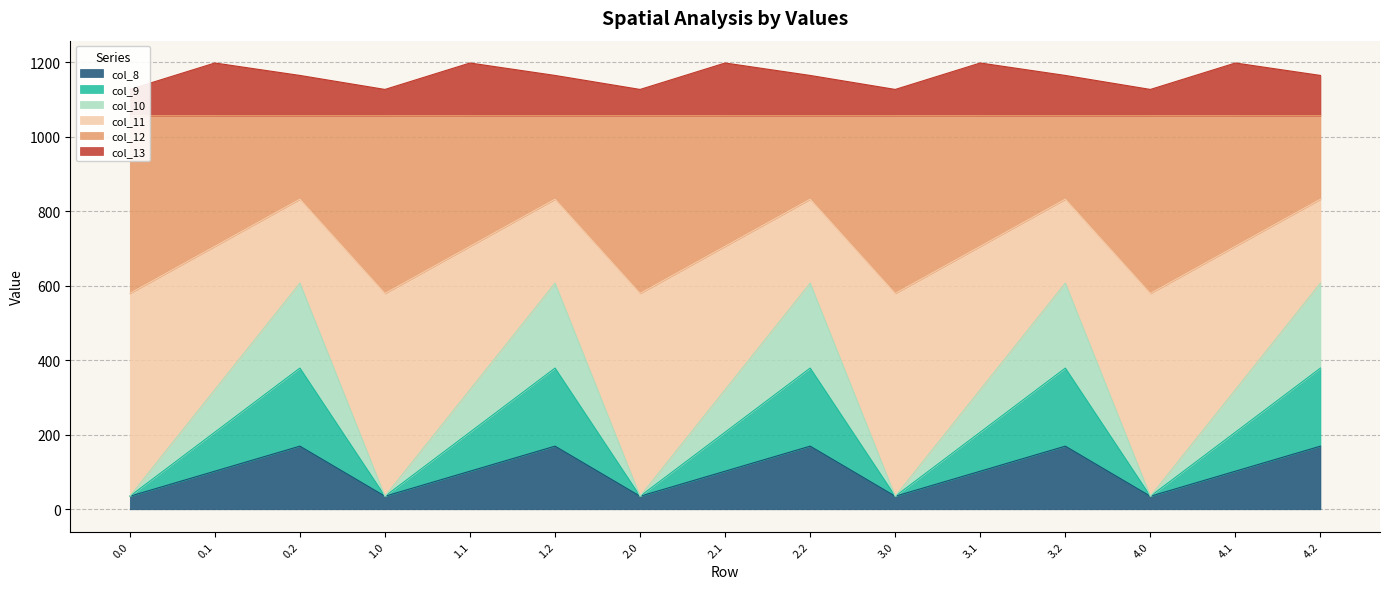

The value of col_8 at 3.0 is 35.0. True or false?

True